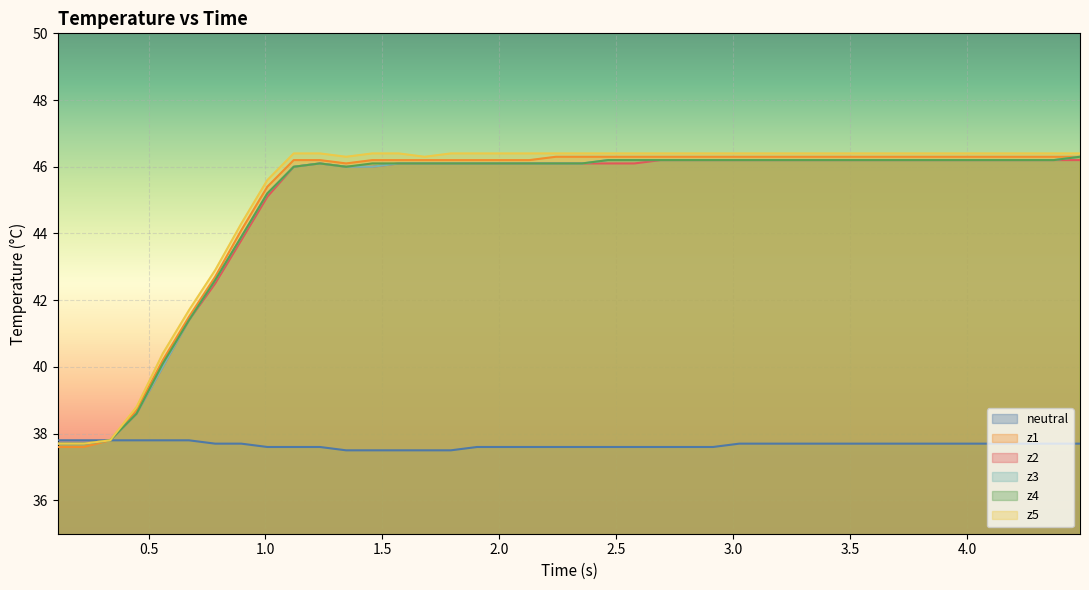

What is the smallest value displayed?

37.5